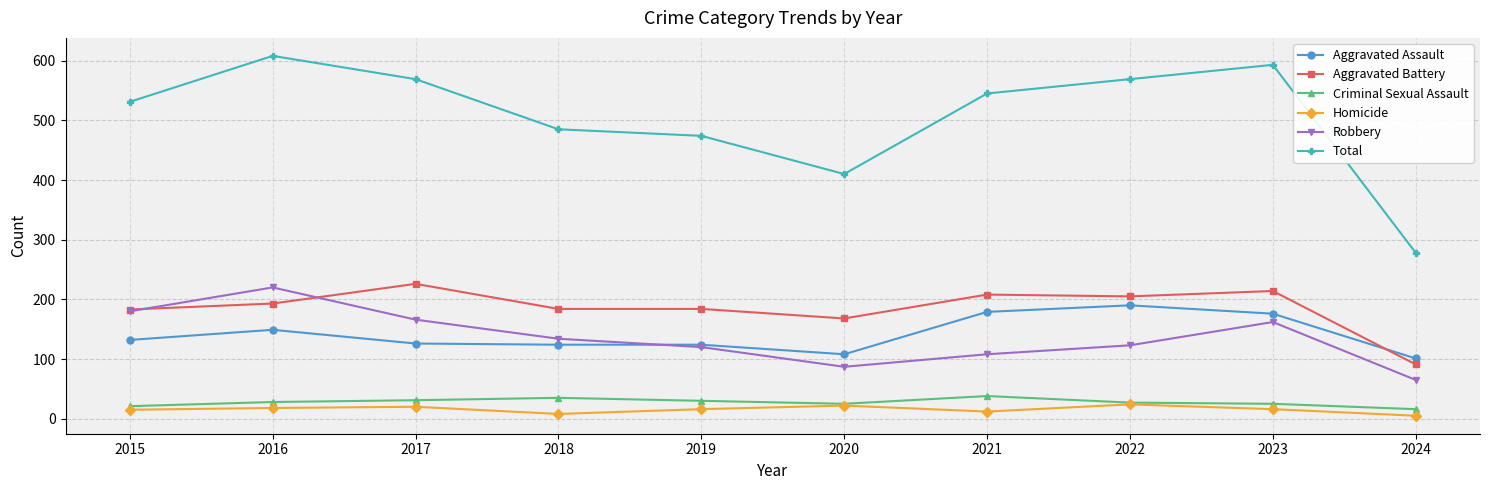

Is the value of Homicide at 2021 greater than the value of Robbery at 2016?

No